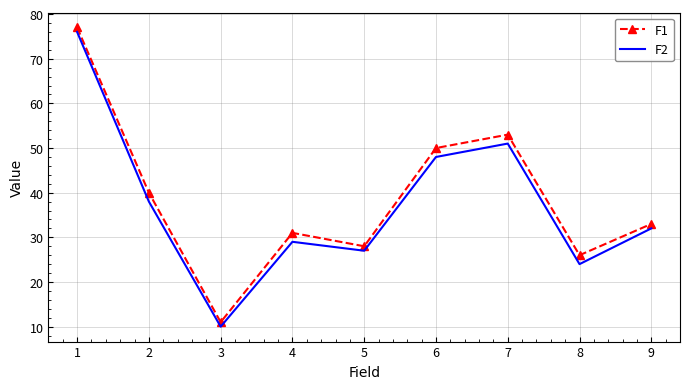

Rank the series by their maximum value, from lowest to highest.

F2, F1